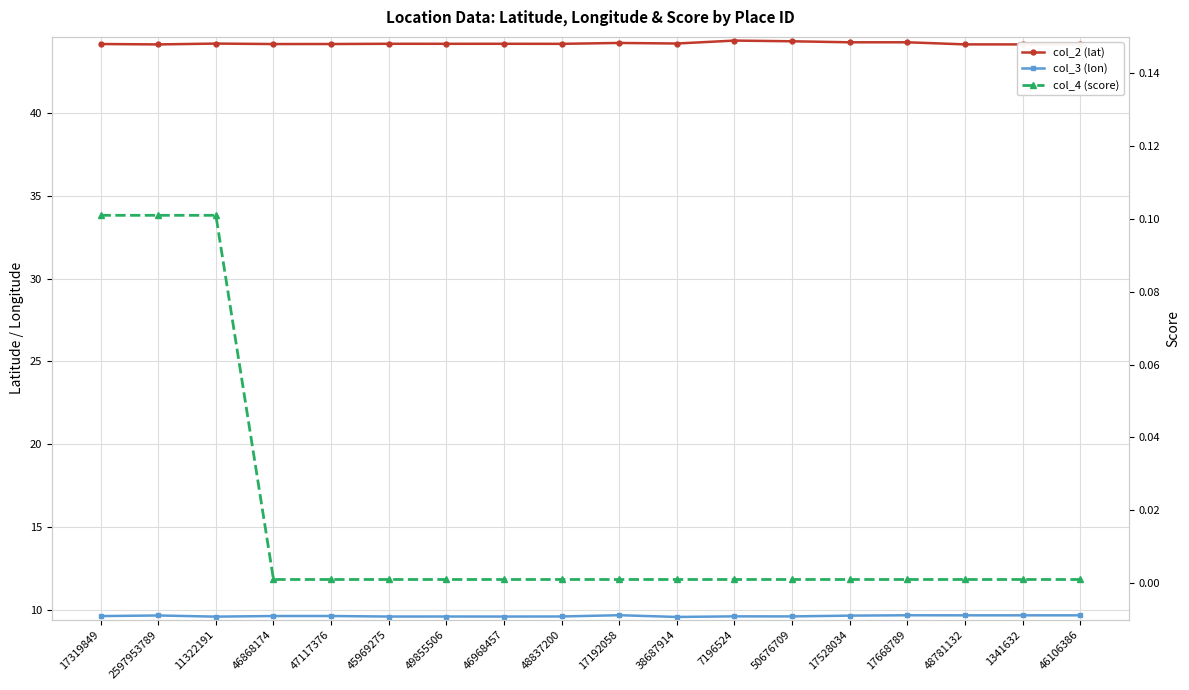

What is the label of the 8th point from the left?

46968457